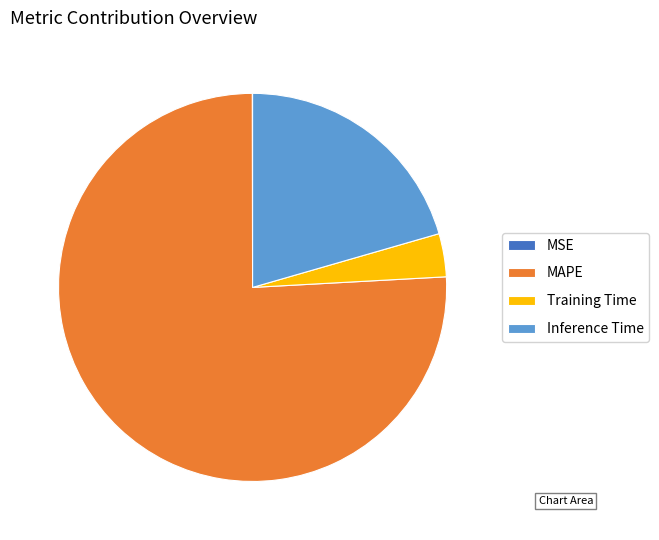

Do MAPE and Inference Time together represent more than half of the pie?

Yes